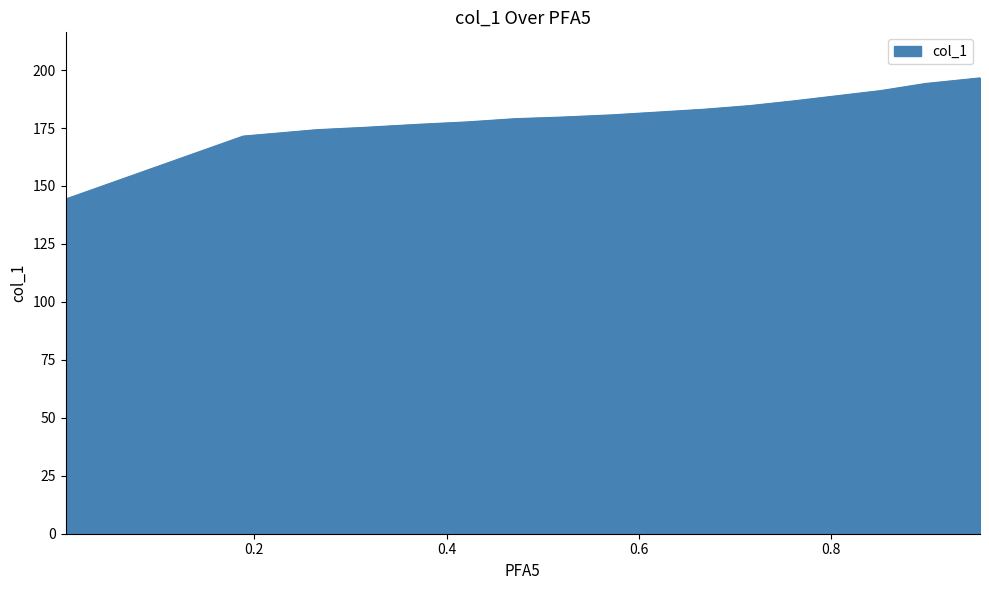

What is the maximum value shown in the chart?

196.6